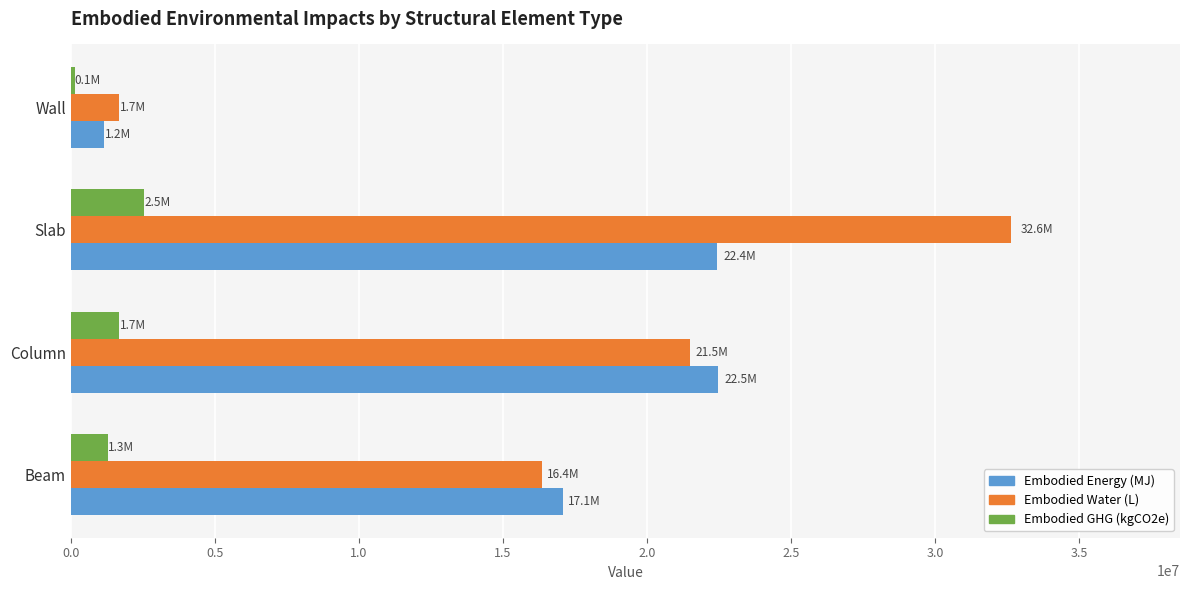

At which category is the sum across all series the highest?

Slab